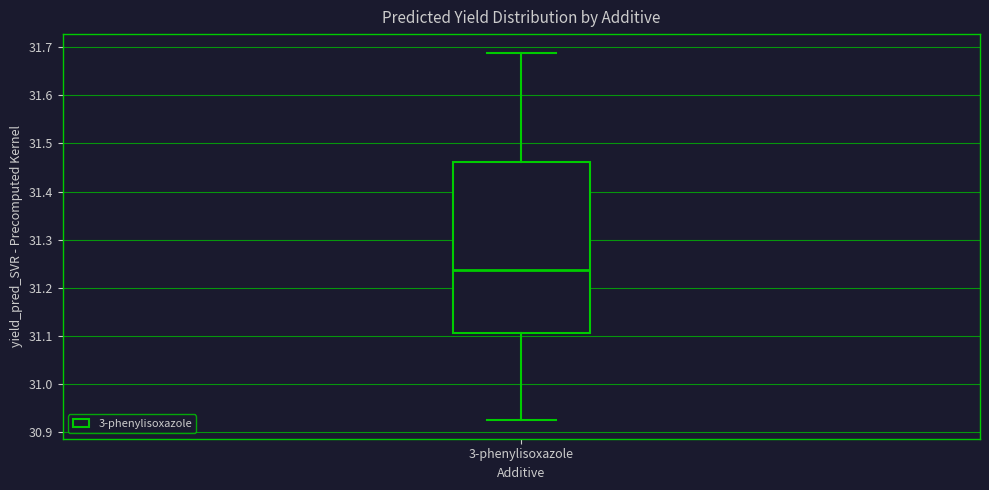

Transcribe this box plot: give where the median line is, the range the box spans, and where the two whiskers end, as read against the y-axis. The values are not printed on the chart, so give them approximately, as read against the axis.

median 31.24, box 31.11 to 31.46, whiskers 30.93 to 31.69